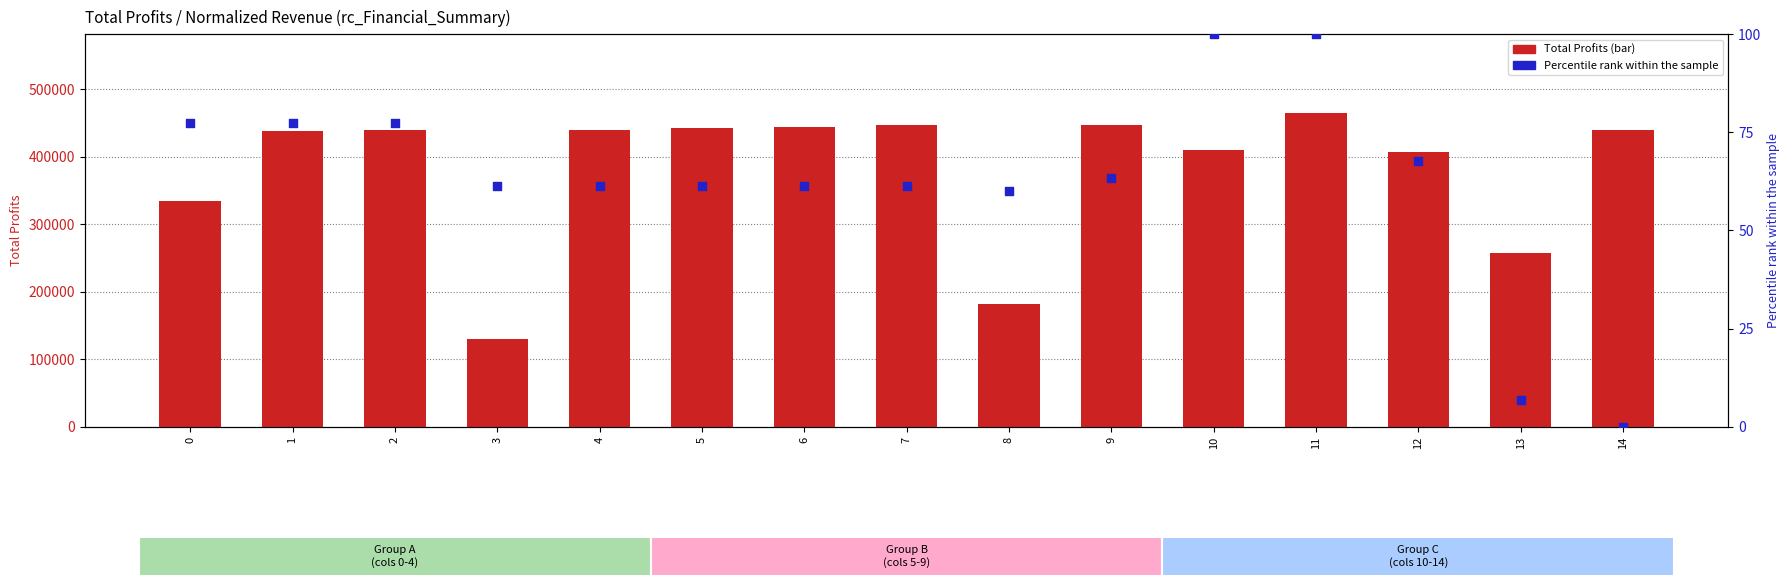

Is the value of Total Profits at 0 greater than the value of Percentile rank within the sample at 3?

Yes